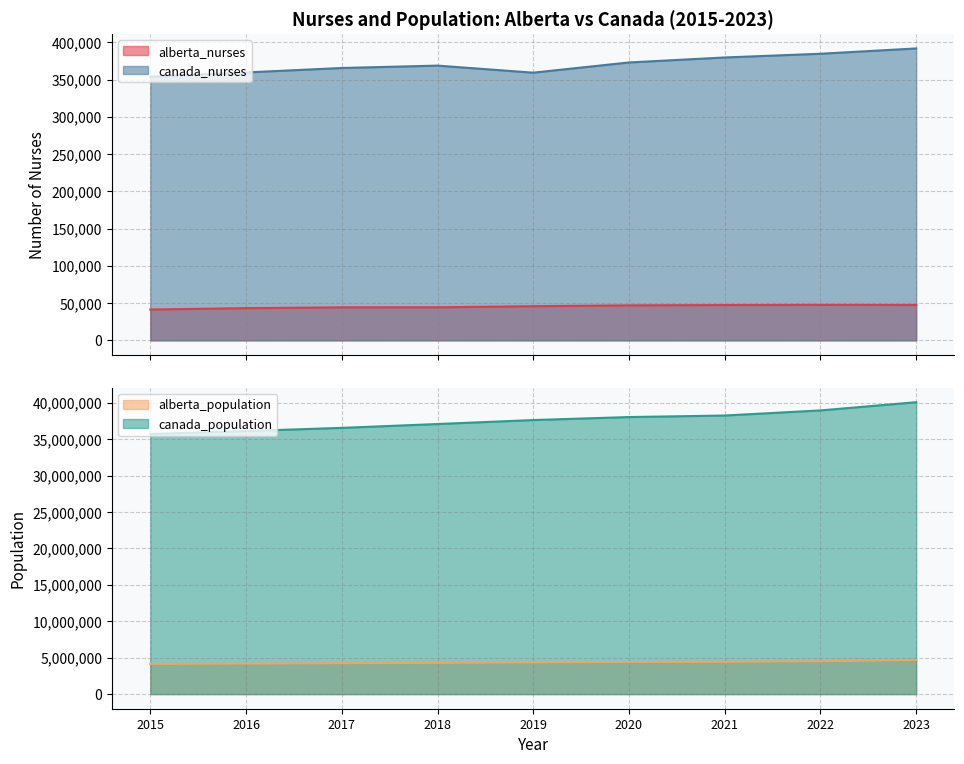

How many lines are shown in the chart?

4